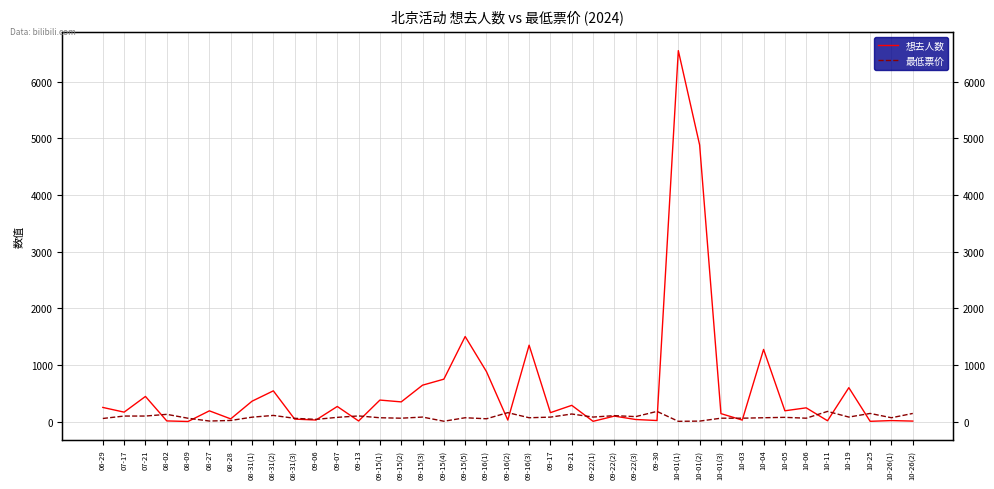

What position from the right is 09-16(1)?

21